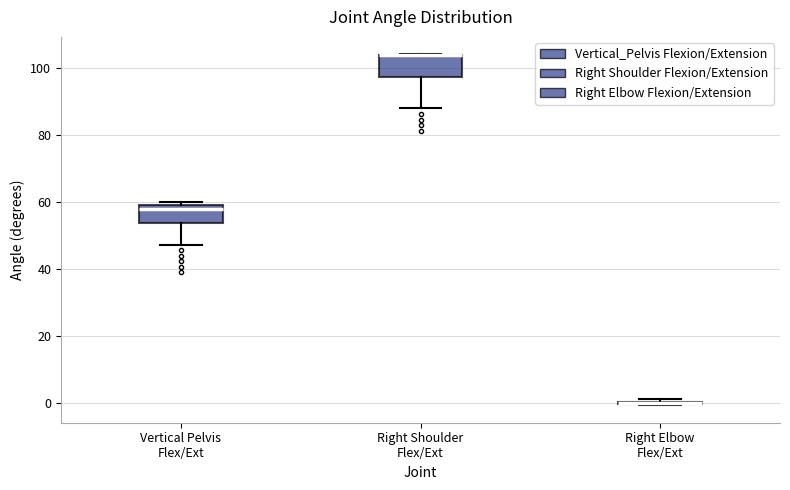

Reading left to right, transcribe this box plot: for each box, give where its median line is, the range the box spans, and where its two whiskers end, as read against the y-axis. The values are not printed on the chart, so give them approximately, as read against the axis.

Vertical Pelvis Flex/Ext: median 58, box 54 to 60, whiskers 48 to 60 (just above the box's upper edge)
Right Shoulder Flex/Ext: median 104 (drawn on the box's upper edge), box 98 to 104, whiskers 88 to 104
Right Elbow Flex/Ext: box collapsed to a line at 0, whiskers 0 to 2